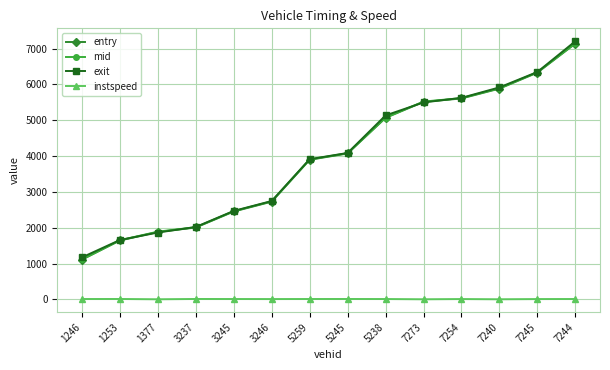

Is this an area chart (filled region under the line)?

No